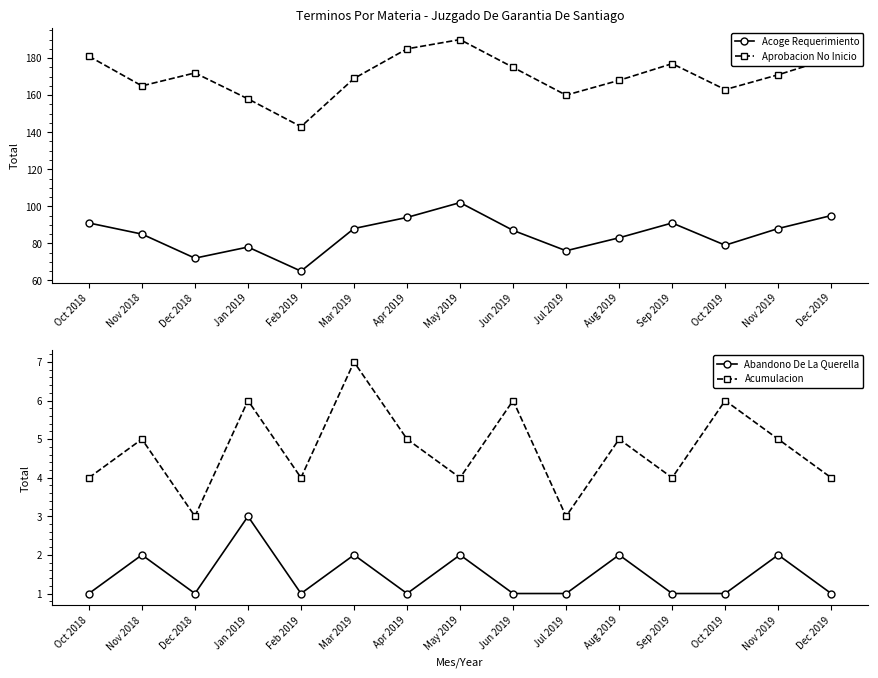

Which has a higher value, Apr 2019 or Nov 2018?

Apr 2019